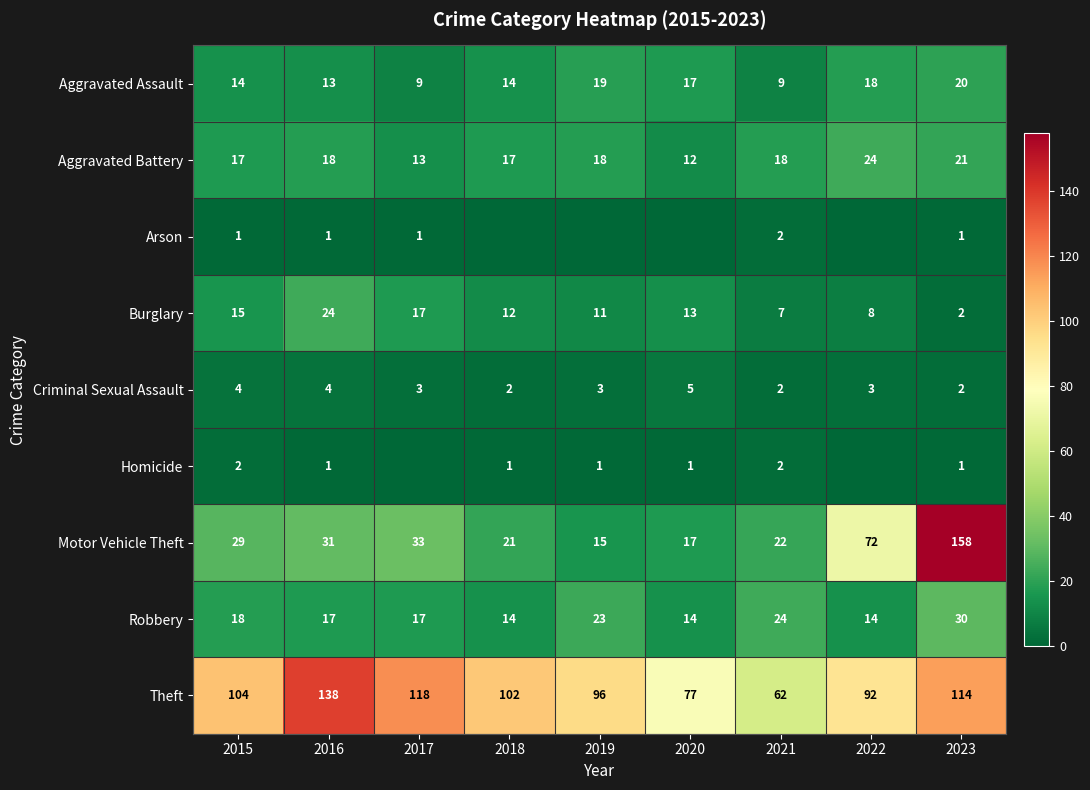

What is the sum of the Robbery values at 2017 and 2016?

34